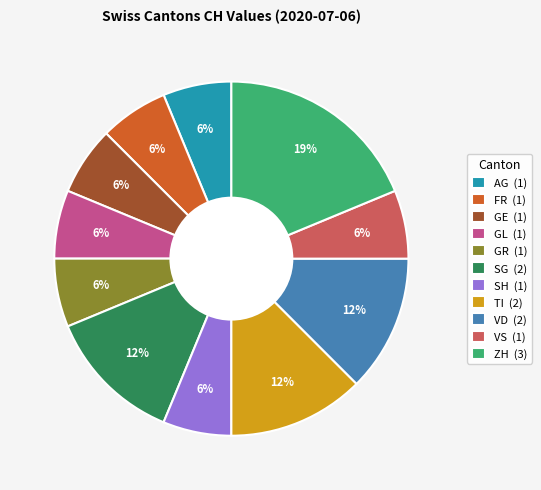

Does SH (1) represent more than half of the total?

No